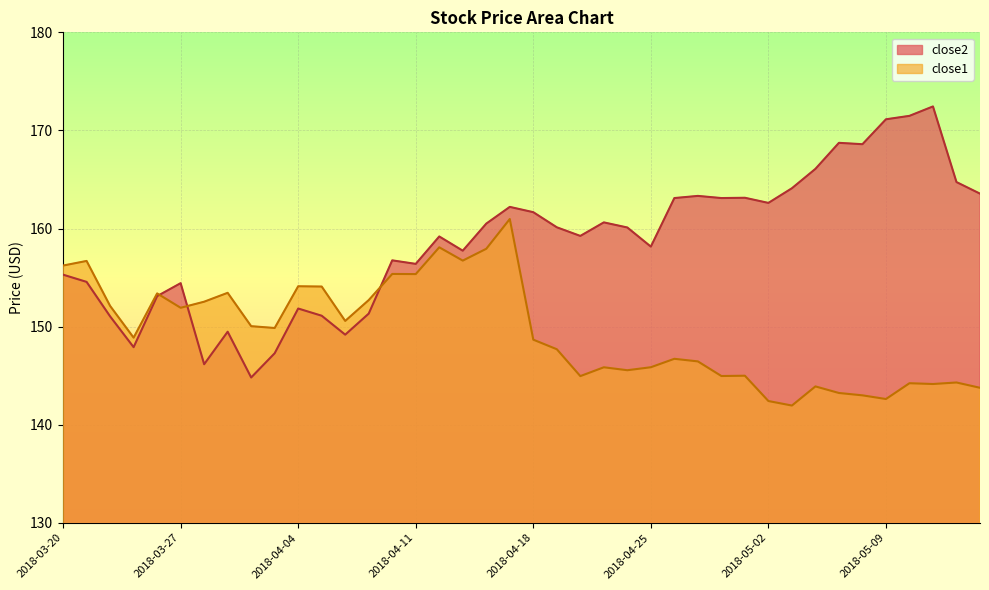

Where is the first local maximum for close2?

2018-03-27